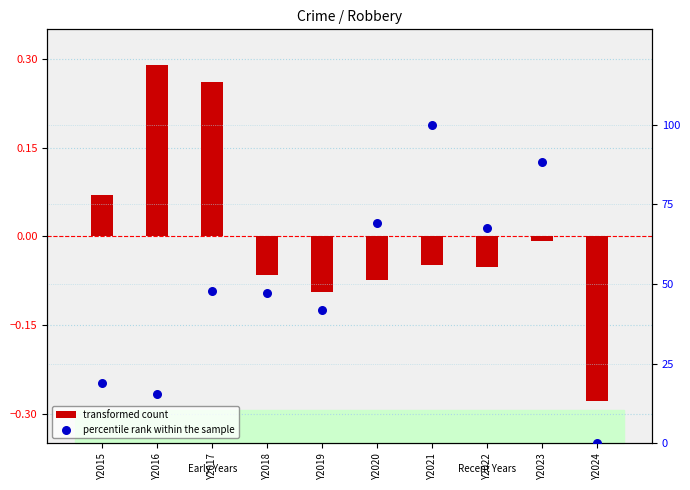

Which series contains the highest Y value?

percentile rank within the sample